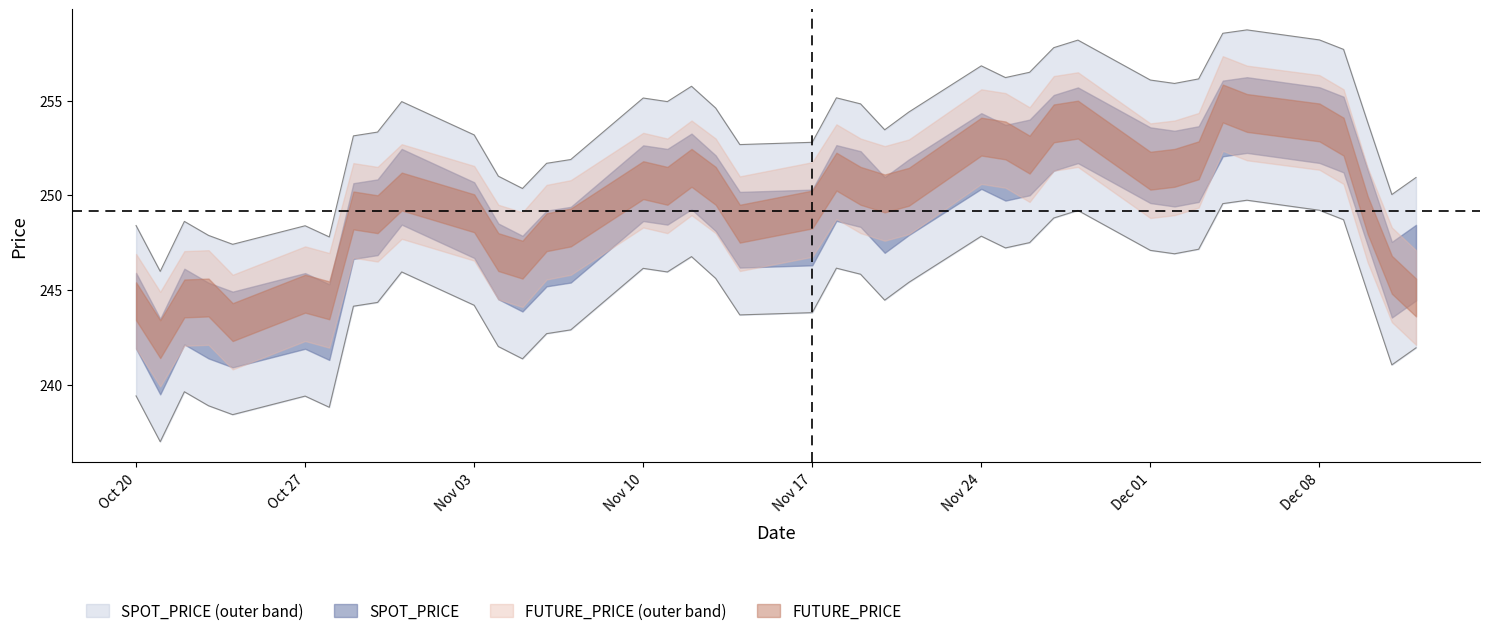

What is the difference between the maximum and minimum values in the SPOT_PRICE series?

12.8